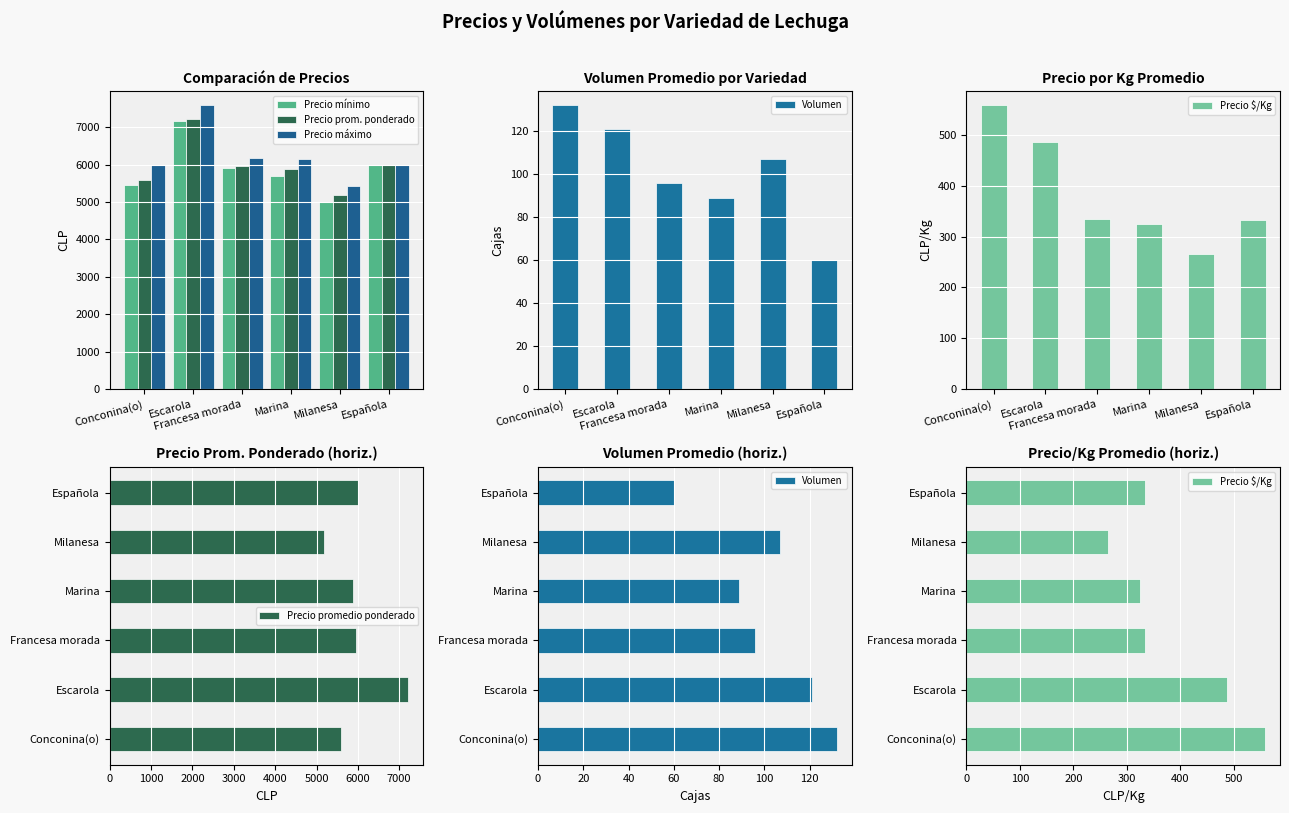

What is the average value of the Precio mínimo series?

5871